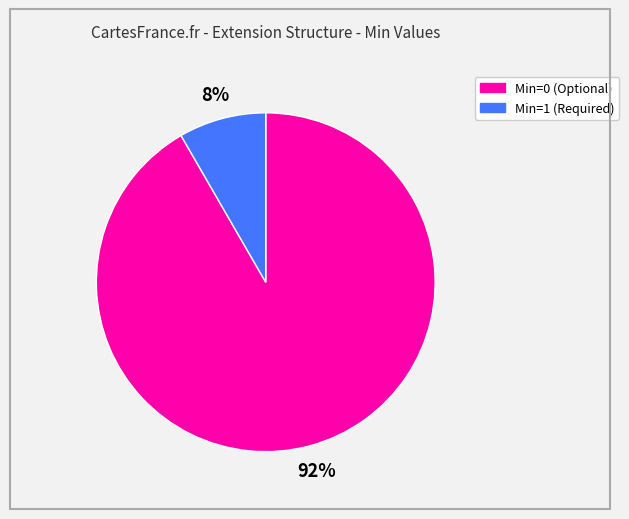

Rank the categories by value from lowest to highest.

Min=1 (Required), Min=0 (Optional)